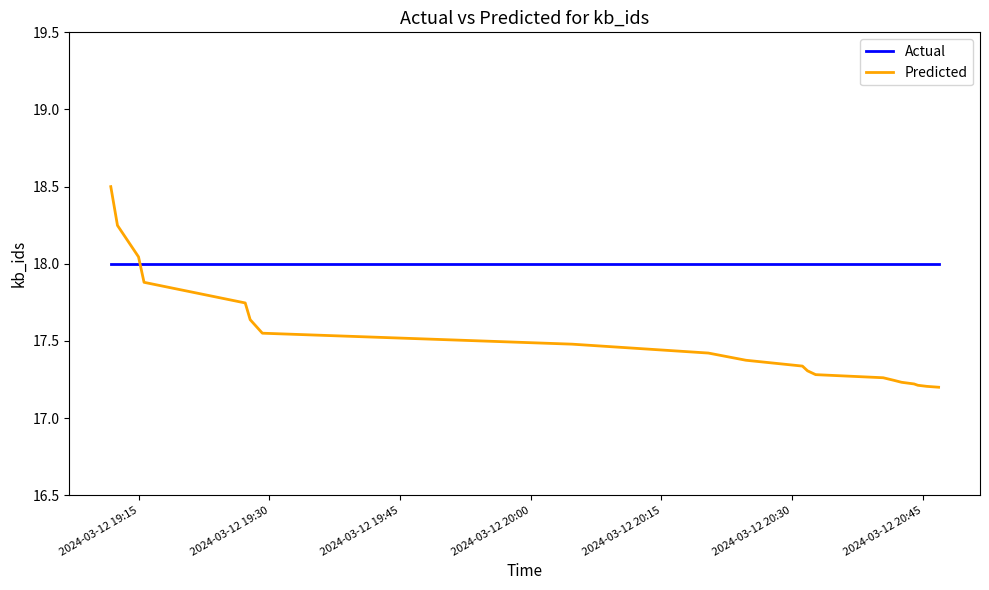

How many lines are shown in the chart?

2